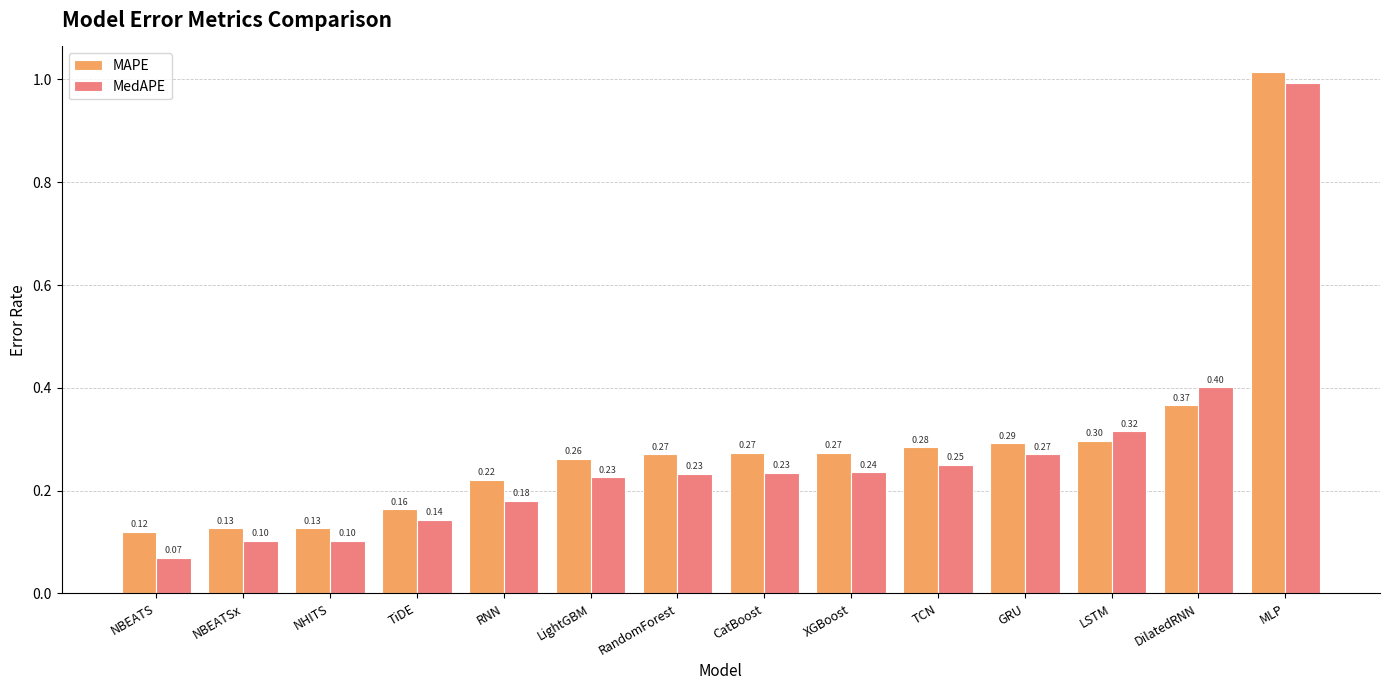

What is the sum of all MAPE values?

4.1